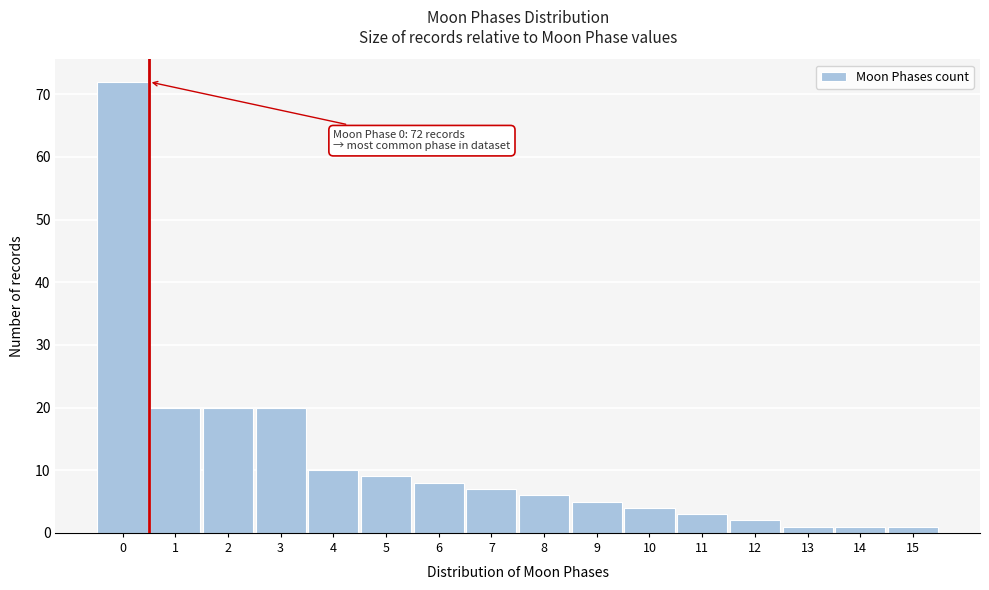

Reading left to right, transcribe all the data shown in this chart.

72	20	20	20	10	9	8	7	6	5	4	3	2	1	1	1